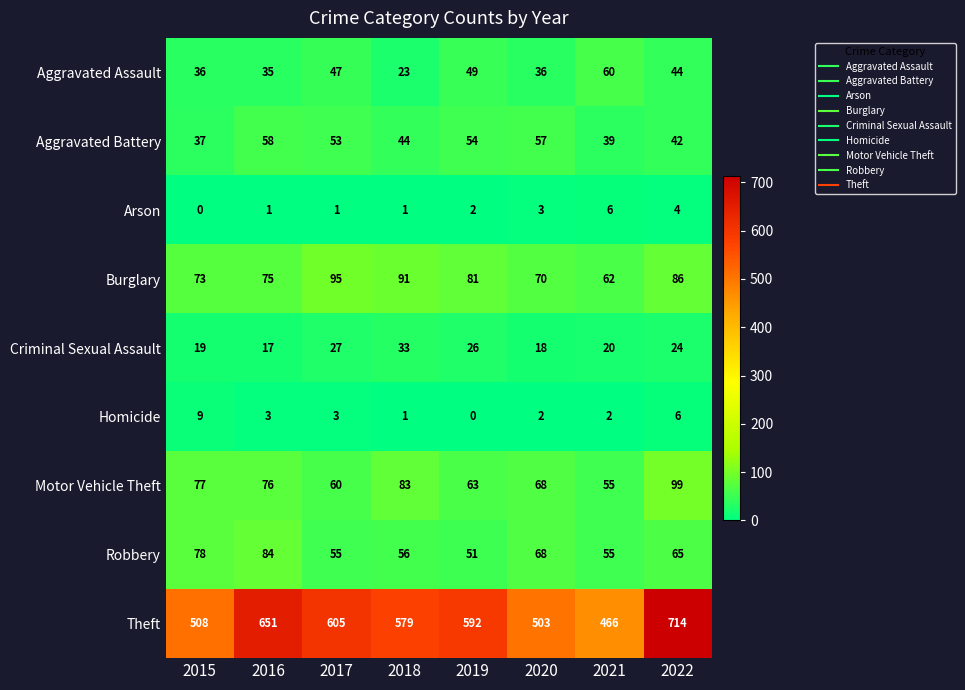

The value of Aggravated Assault at 2019 is 49. True or false?

True